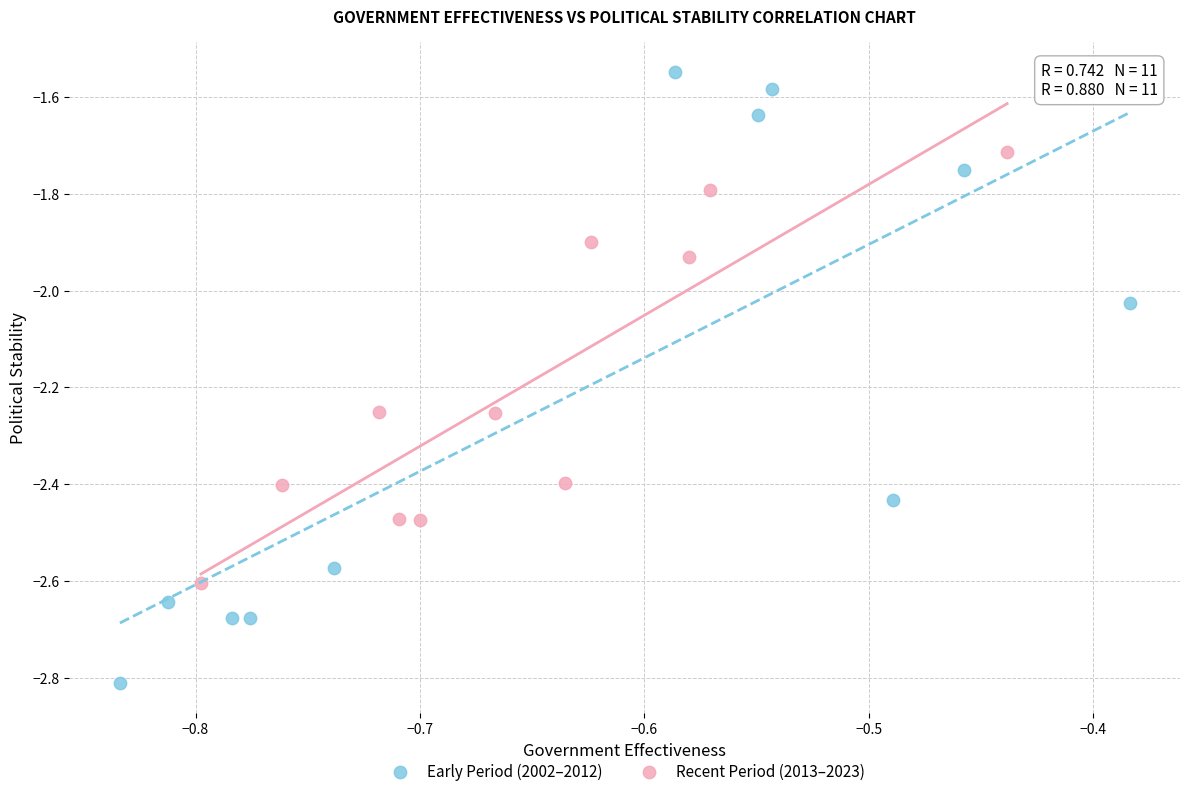

Which series contains the highest Y value?

Early Period (2002–2012)